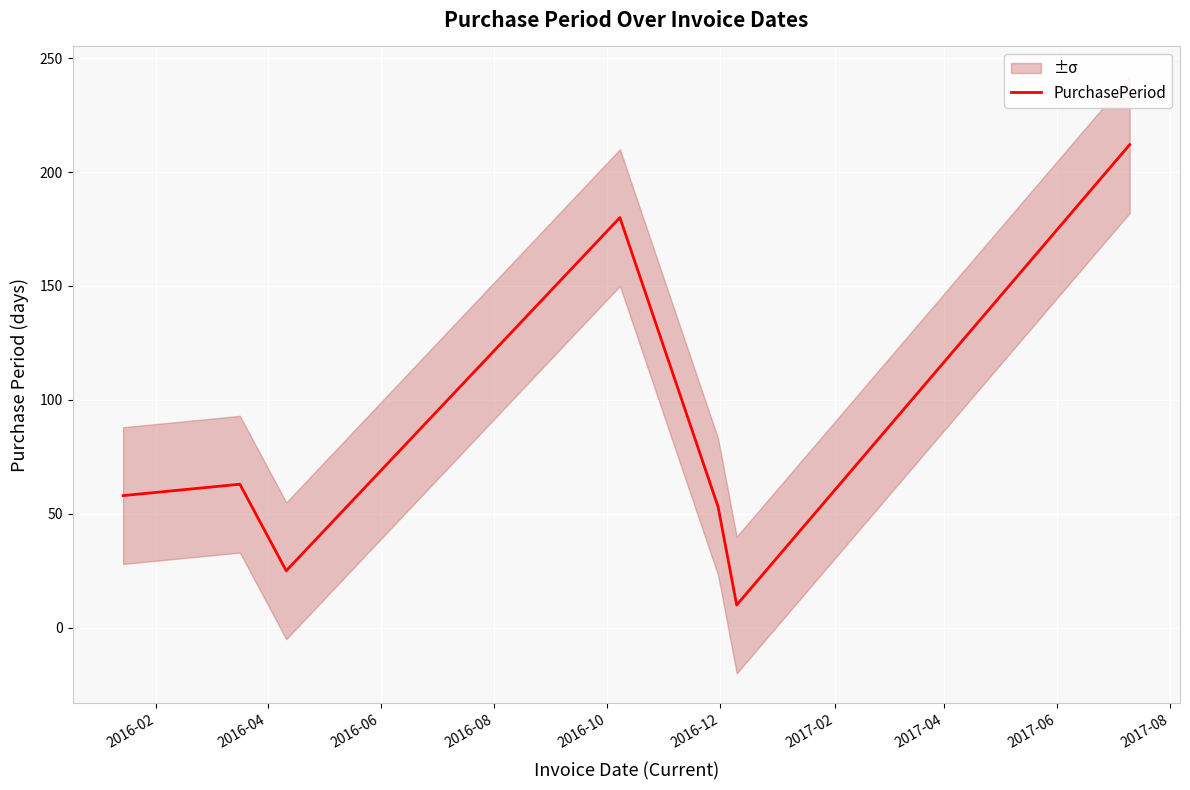

What is the maximum value for PurchasePeriod?

212